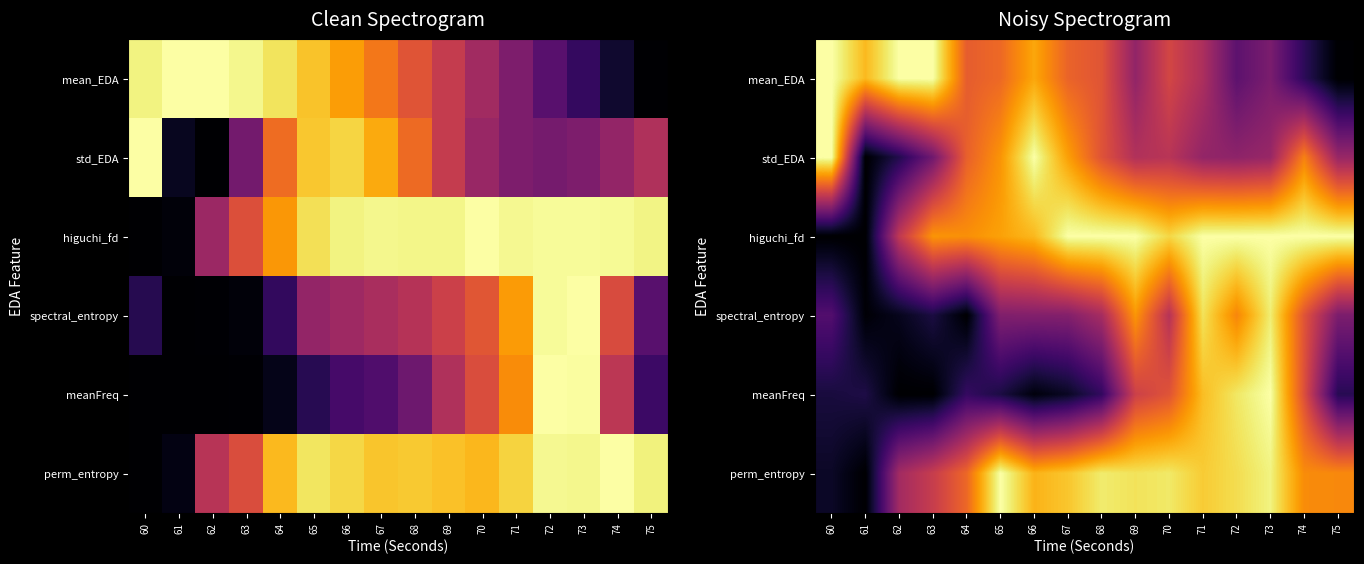

Rank the series at 69 from lowest to highest value.

mean_EDA, std_EDA, meanFreq, spectral_entropy, perm_entropy, higuchi_fd